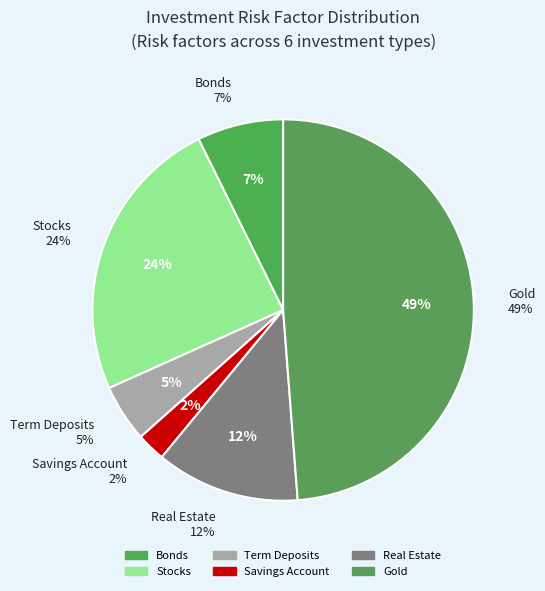

Rank the categories by value from highest to lowest.

Gold, Stocks, Real Estate, Bonds, Term Deposits, Savings Account